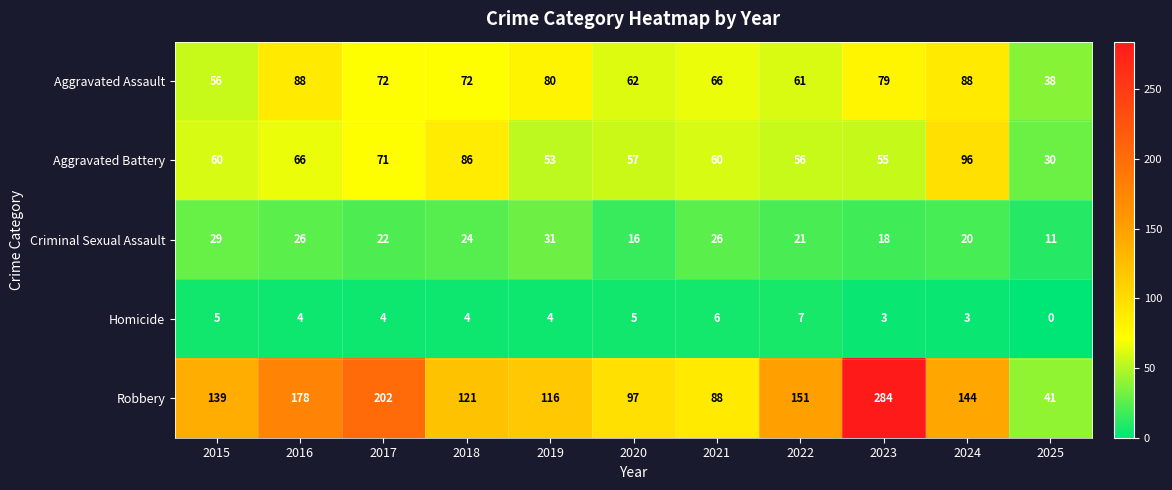

Which series has the largest total across all categories?

Robbery